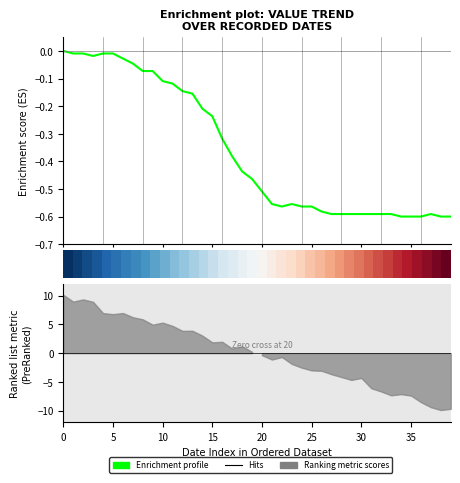

Read the Enrichment profile value at 11.

-0.1